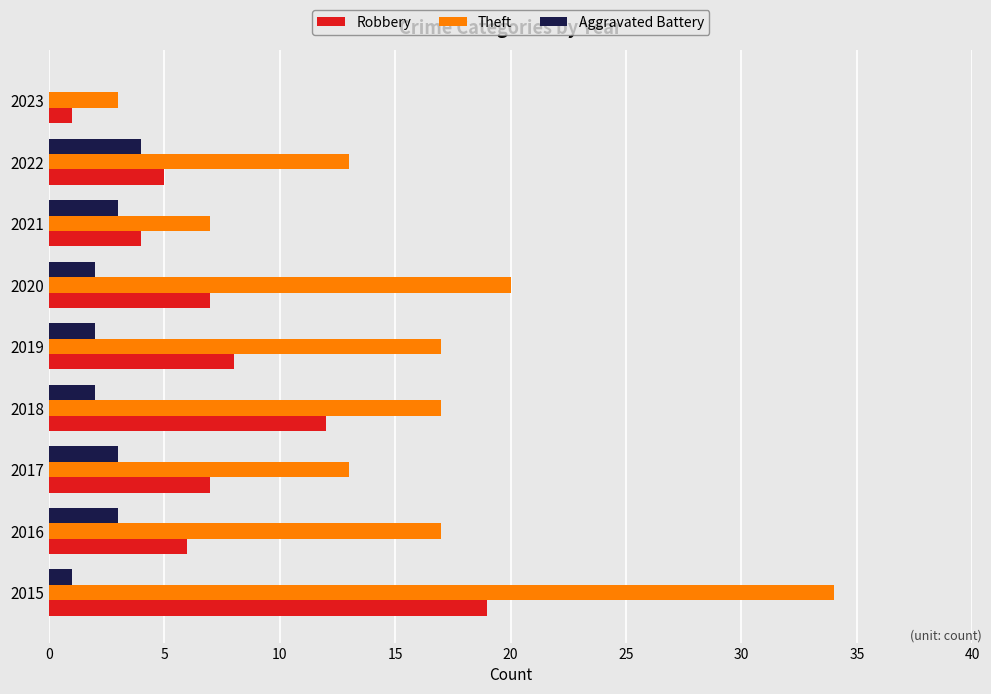

Is it true that Robbery equals 7 at 2020?

True